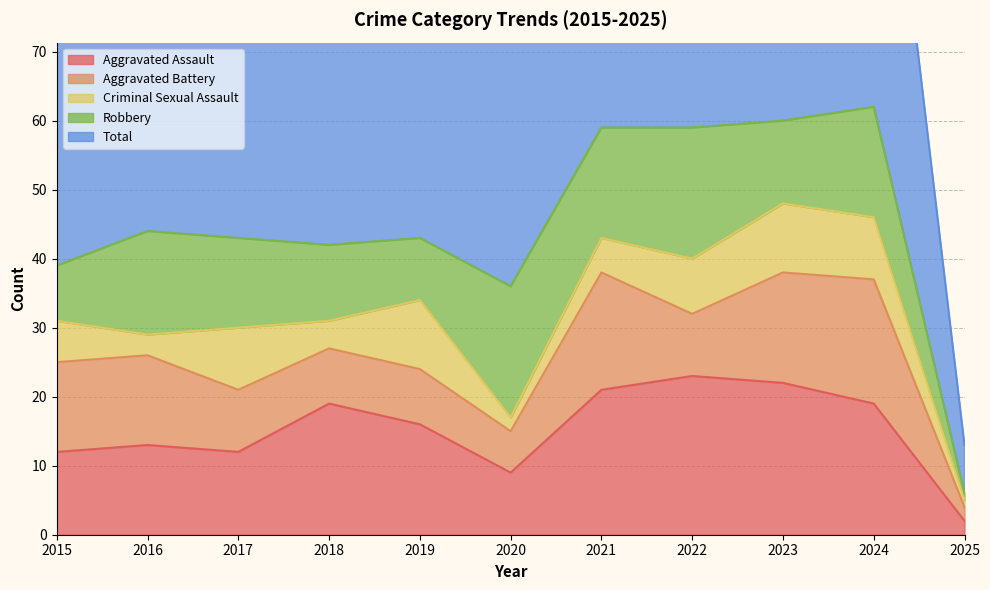

The Robbery series shows 8 at 2021. True or false?

False